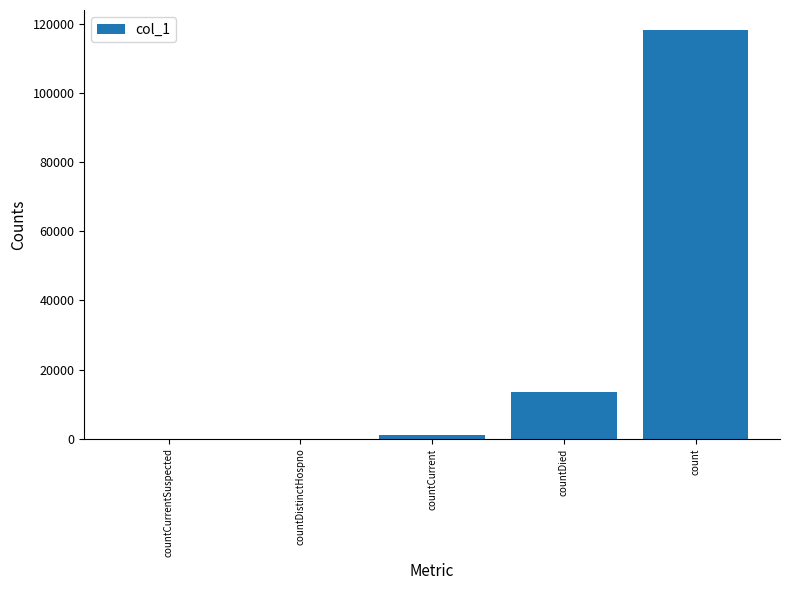

Which has a higher value, count or countDistinctHospno?

count